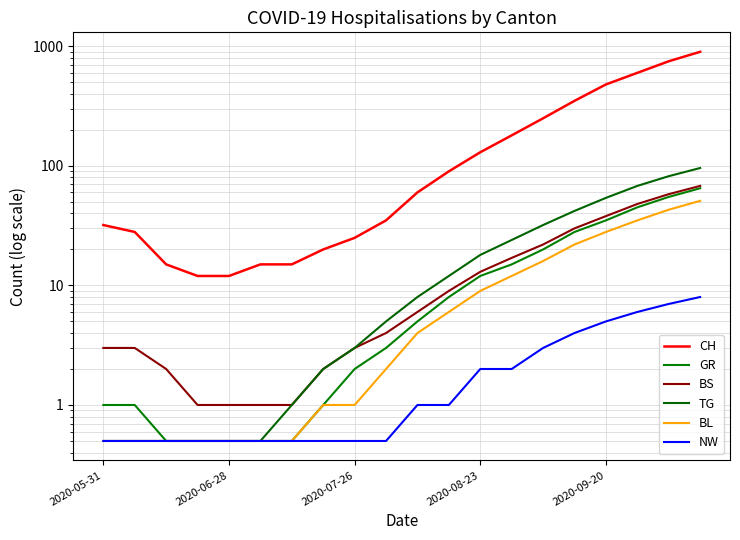

Which series has the widest spread of values?

CH